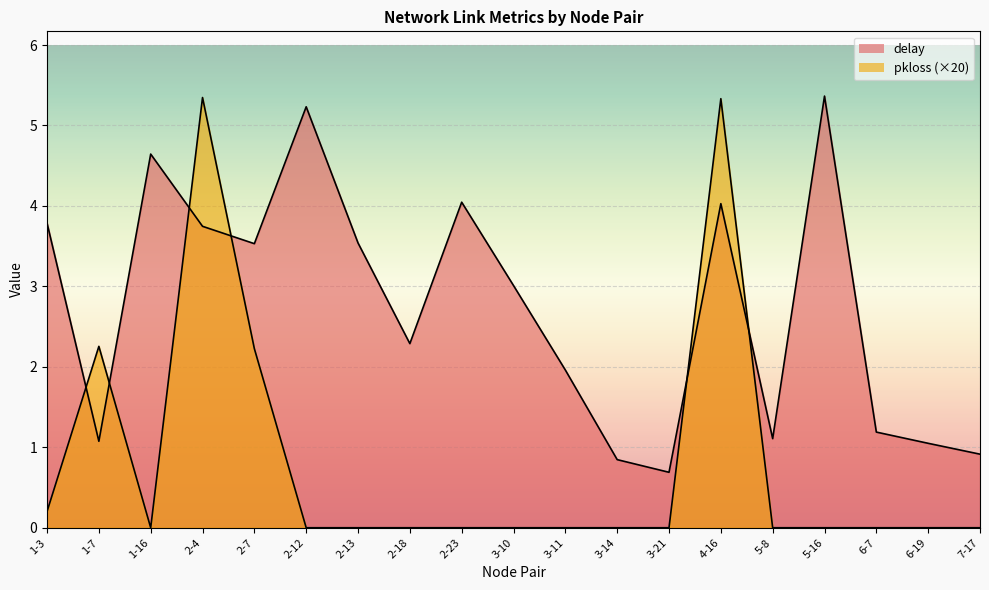

At which category is the sum across all series the highest?

4-16